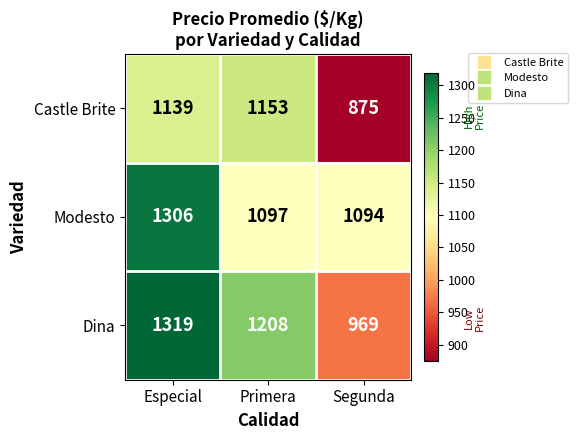

What is the total value across all series at Especial?

3764